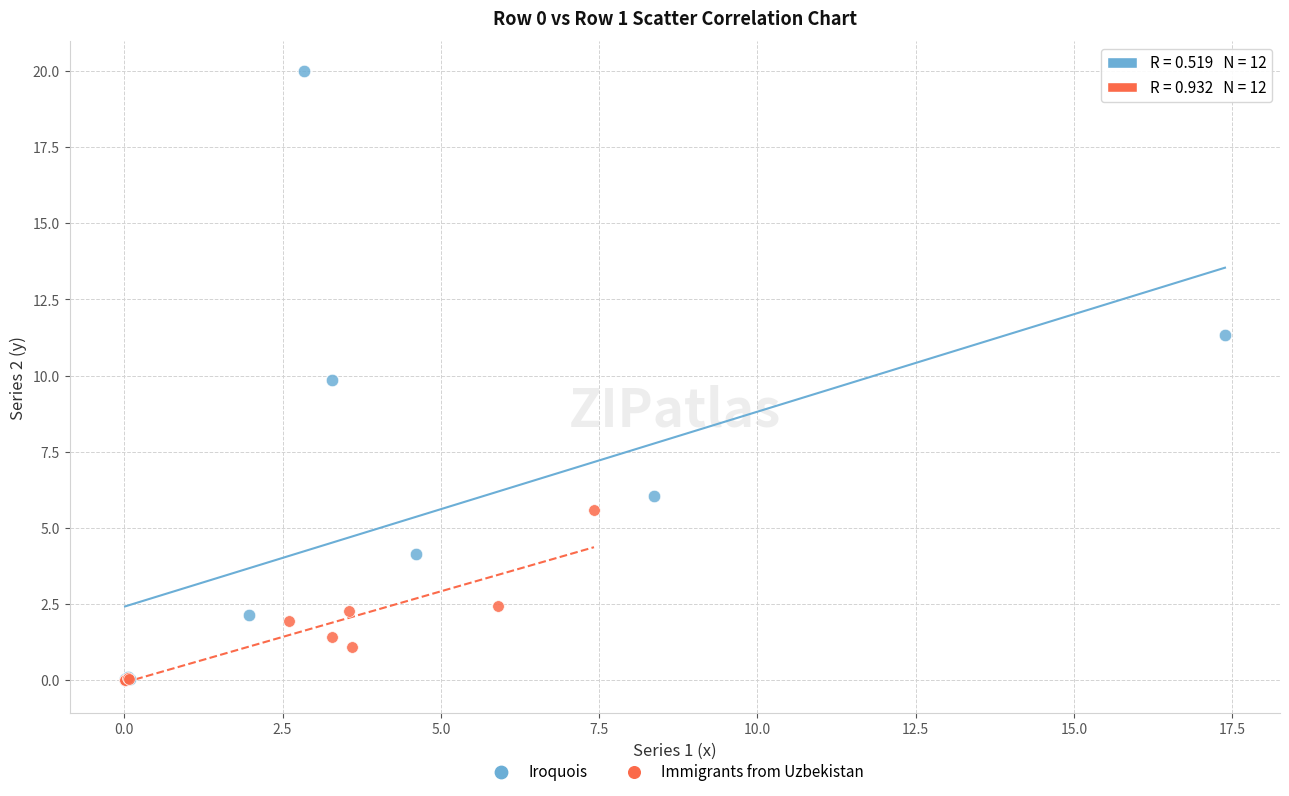

What are all the series names shown in the legend?

Iroquois, Immigrants from Uzbekistan